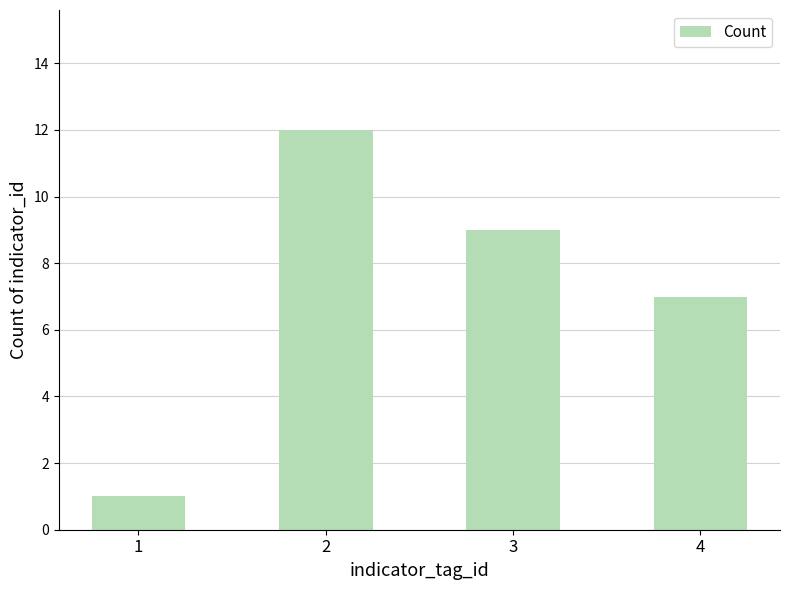

Reading right to left, transcribe all the data shown in this chart.

4=7	3=9	2=12	1=1